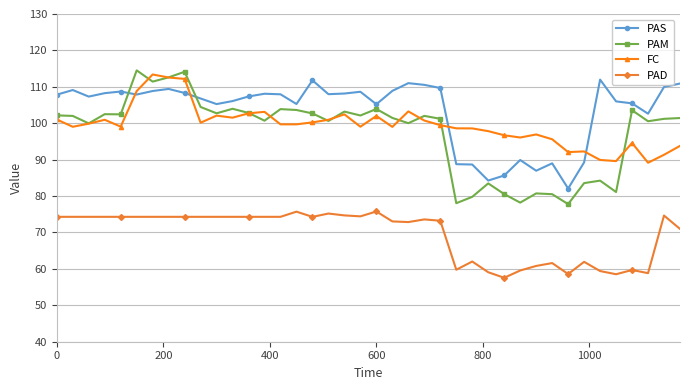

Which series has the largest total across all categories?

PAS